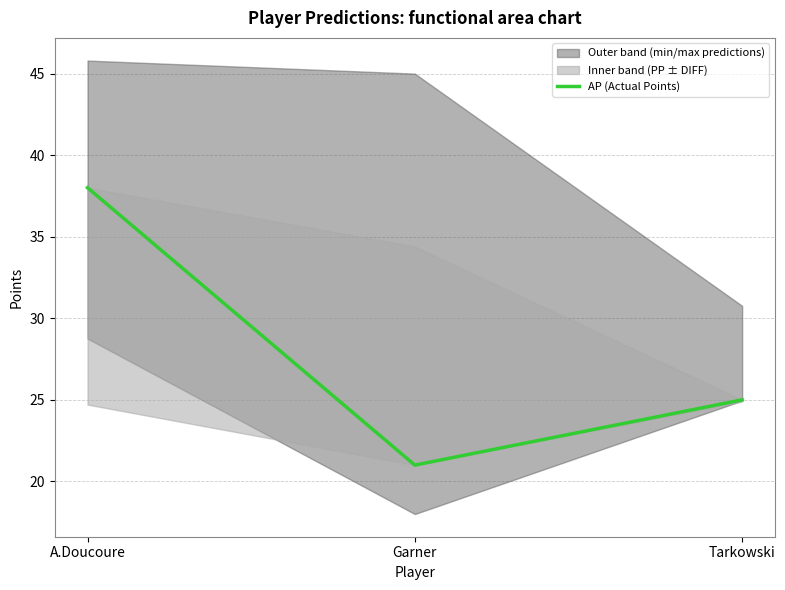

What is the label of the 2nd point from the left?

Garner